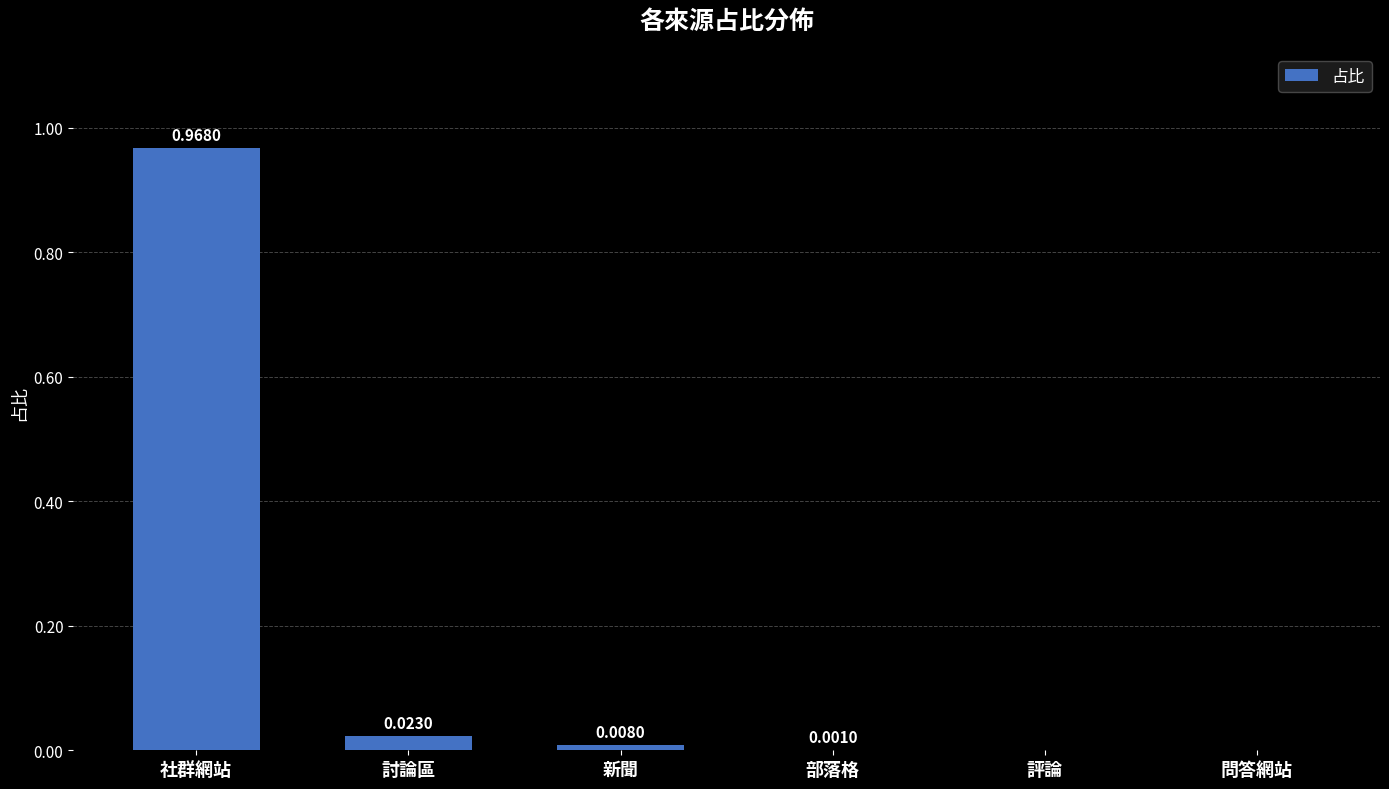

The chart shows a value of 0.5 at 評論. True or false?

False